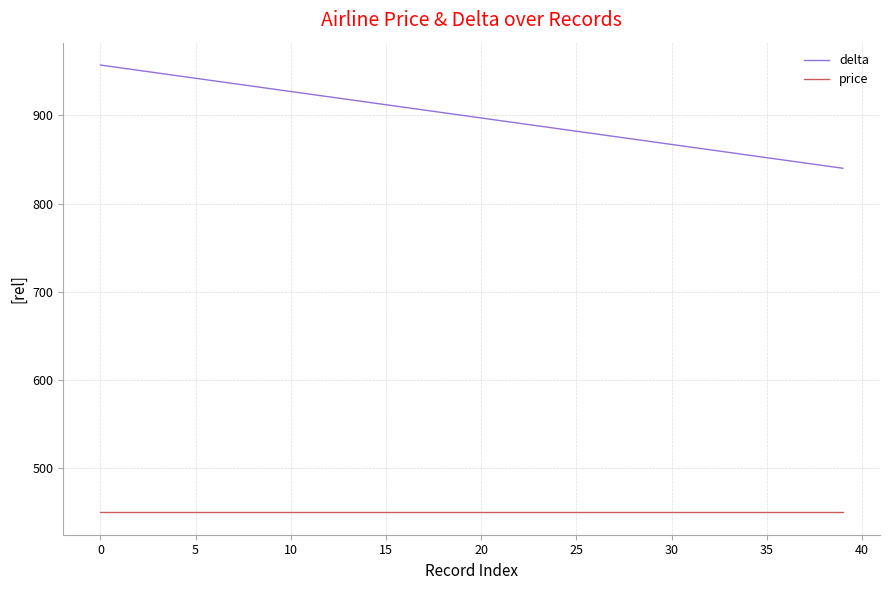

Which series has the largest range (max minus min)?

delta